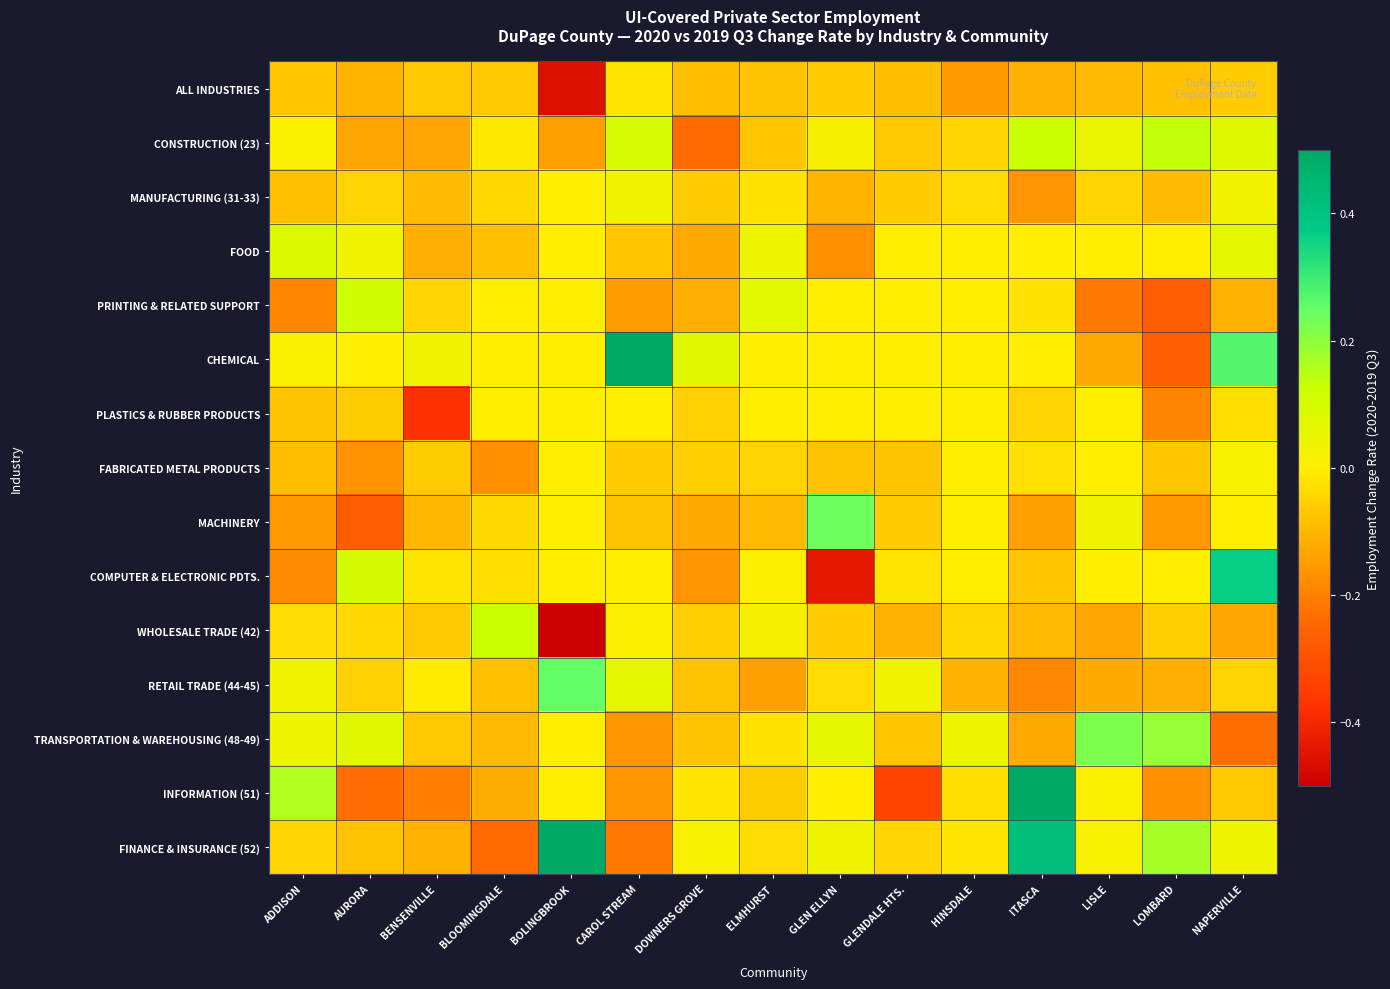

At AURORA, list the series in order from largest to smallest.

PRINTING & RELATED SUPPORT, COMPUTER & ELECTRONIC PDTS., TRANSPORTATION & WAREHOUSING (48-49), FOOD, CHEMICAL, WHOLESALE TRADE (42), MANUFACTURING (31-33), RETAIL TRADE (44-45), PLASTICS & RUBBER PRODUCTS, FINANCE & INSURANCE (52), ALL INDUSTRIES, CONSTRUCTION (23), FABRICATED METAL PRODUCTS, INFORMATION (51), MACHINERY